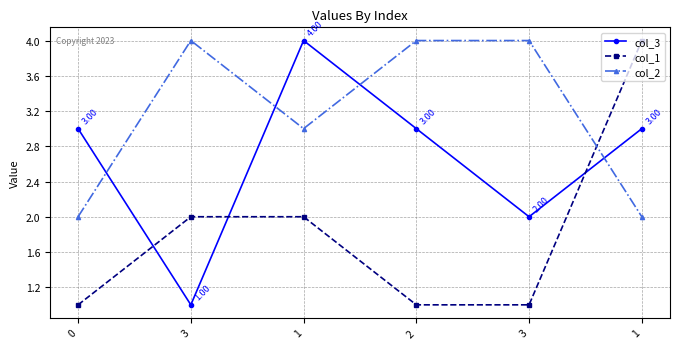

How many distinct data groups are displayed?

3